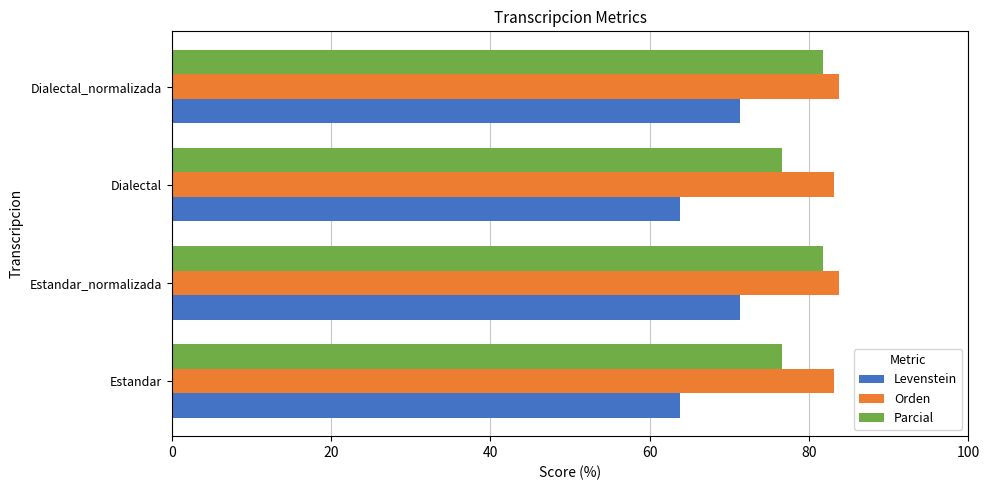

What is the average value of the Levenstein series?

67.6